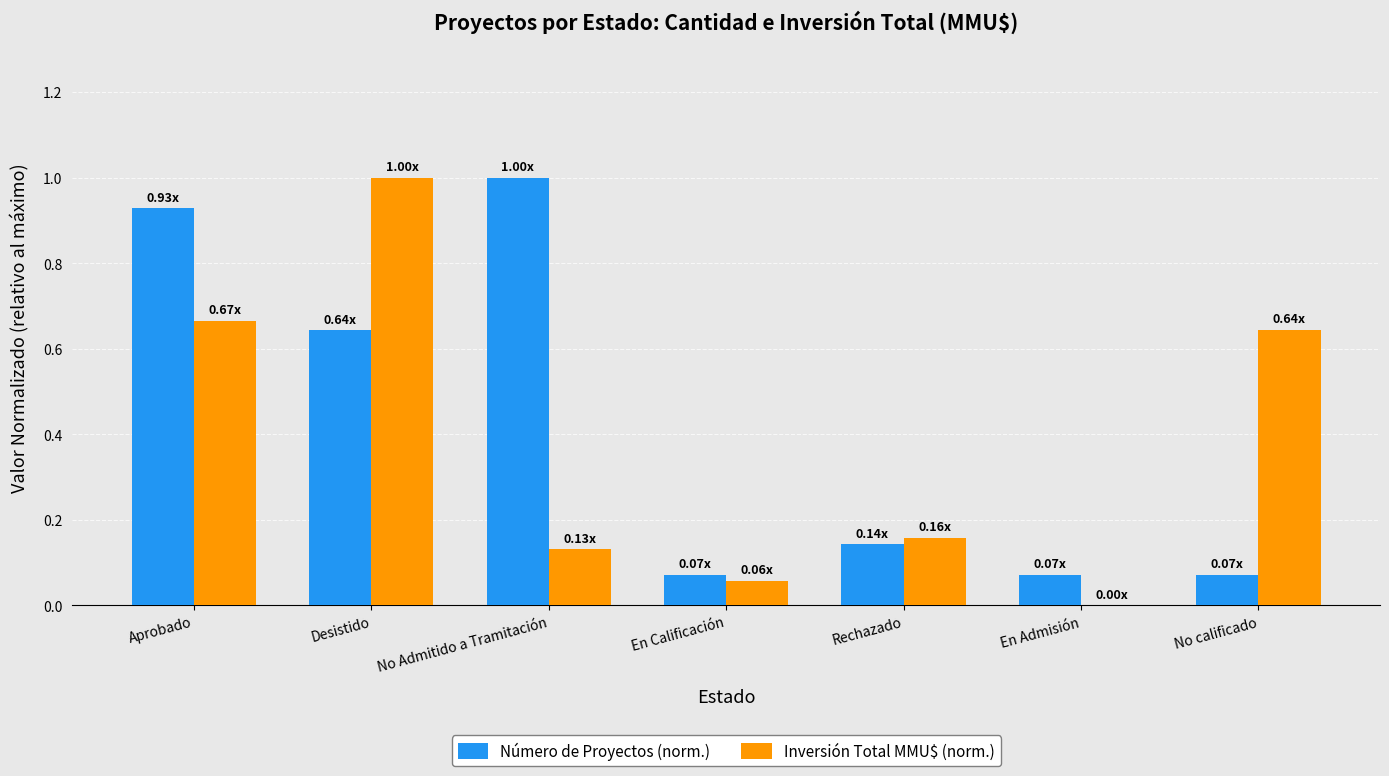

At which label does Inversión Total MMU$ (norm.) reach its peak?

Desistido